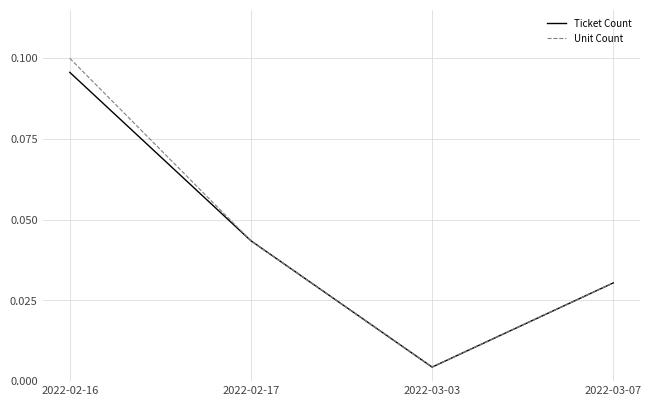

At 2022-02-16, list the series in order from largest to smallest.

Unit Count, Ticket Count